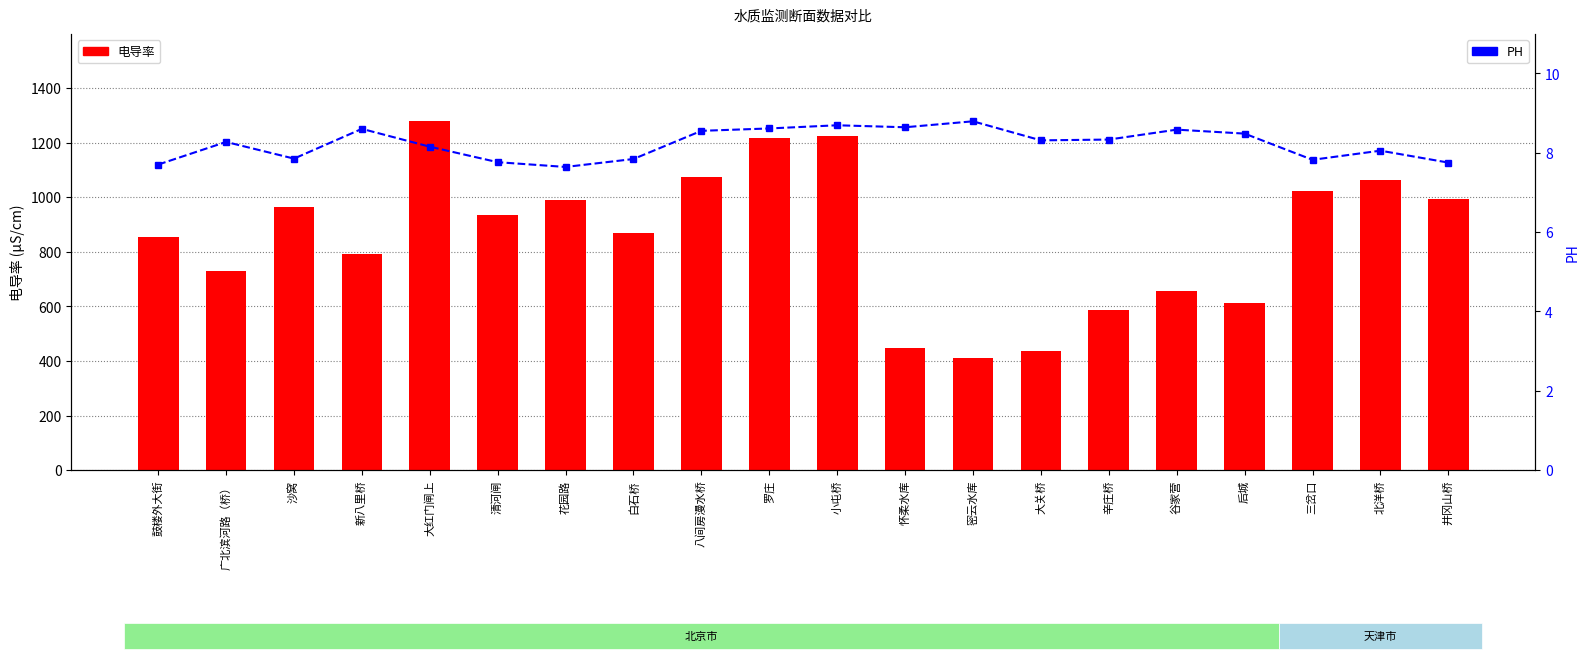

At which category does the chart reach its minimum across all series?

花园路